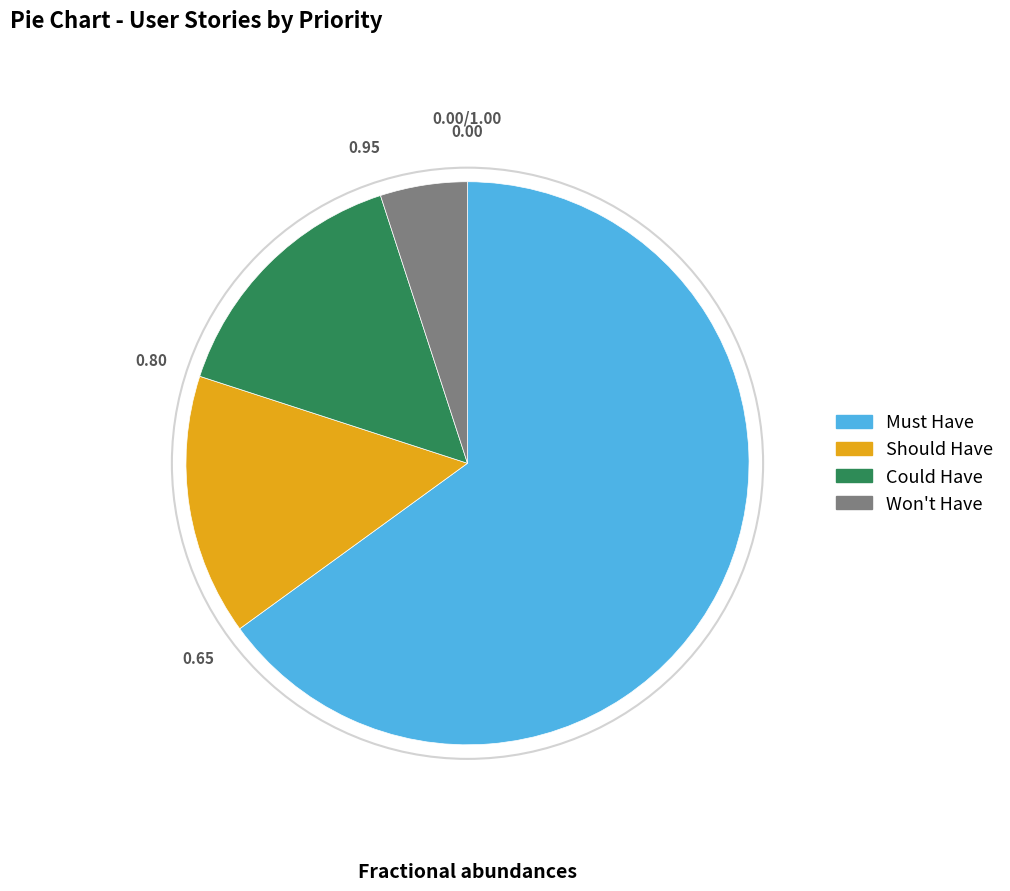

Count the number of slices in the pie.

4